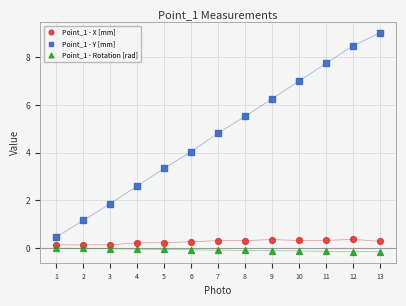

Which series has the widest spread of Y values?

Point_1 - Y [mm]